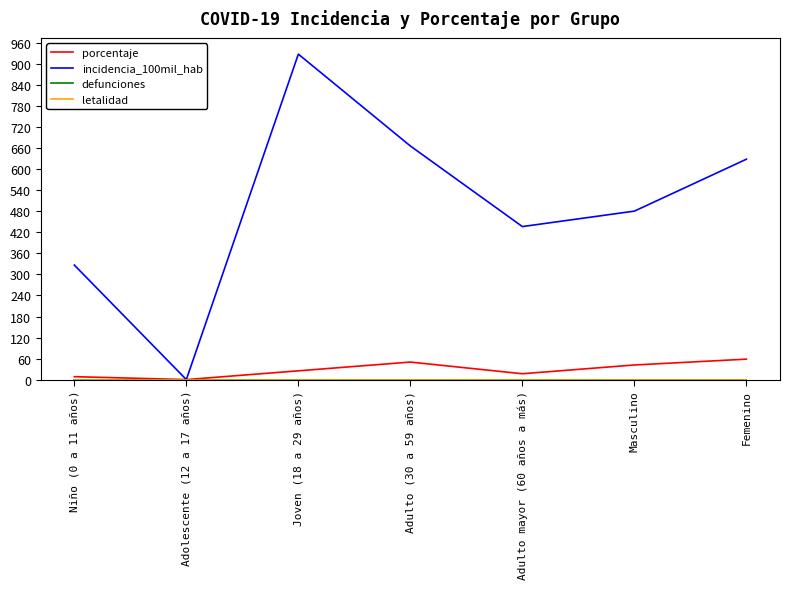

True or false: letalidad and porcentaje cross at least once.

False